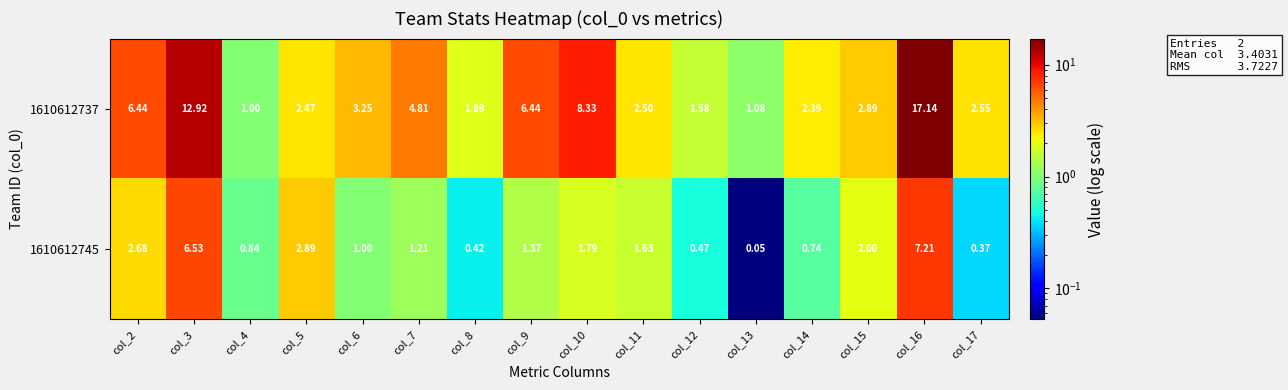

Is the value of 1610612737 at col_5 greater than the value of 1610612745 at col_6?

Yes